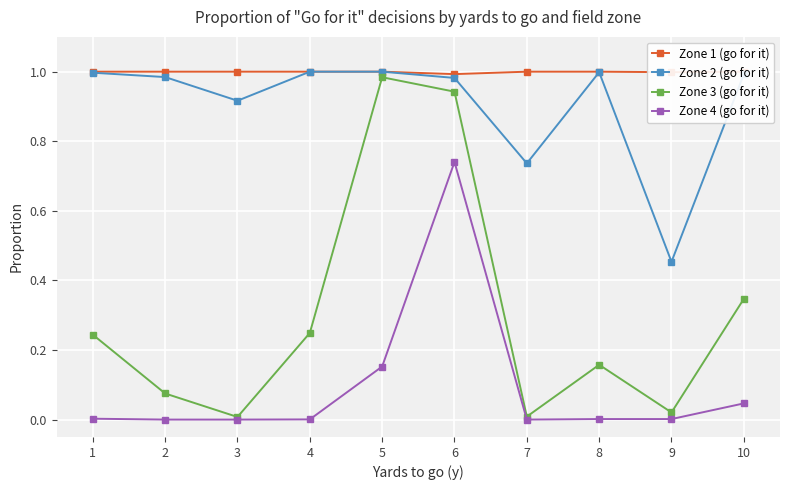

How many distinct data groups are displayed?

4